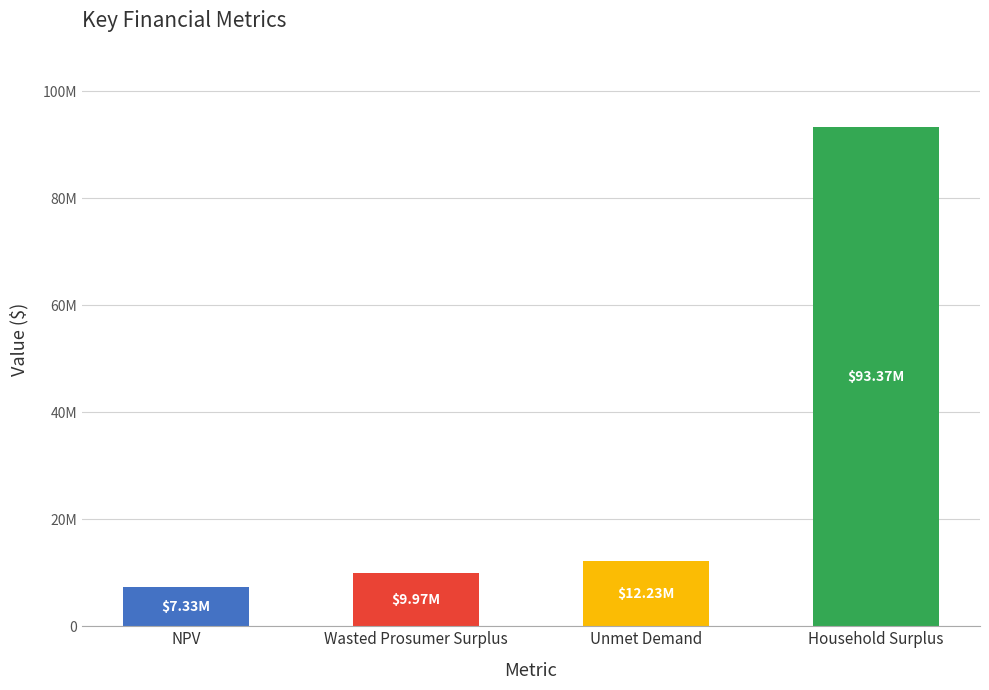

What is the label of the 2nd bar from the left?

Wasted Prosumer Surplus